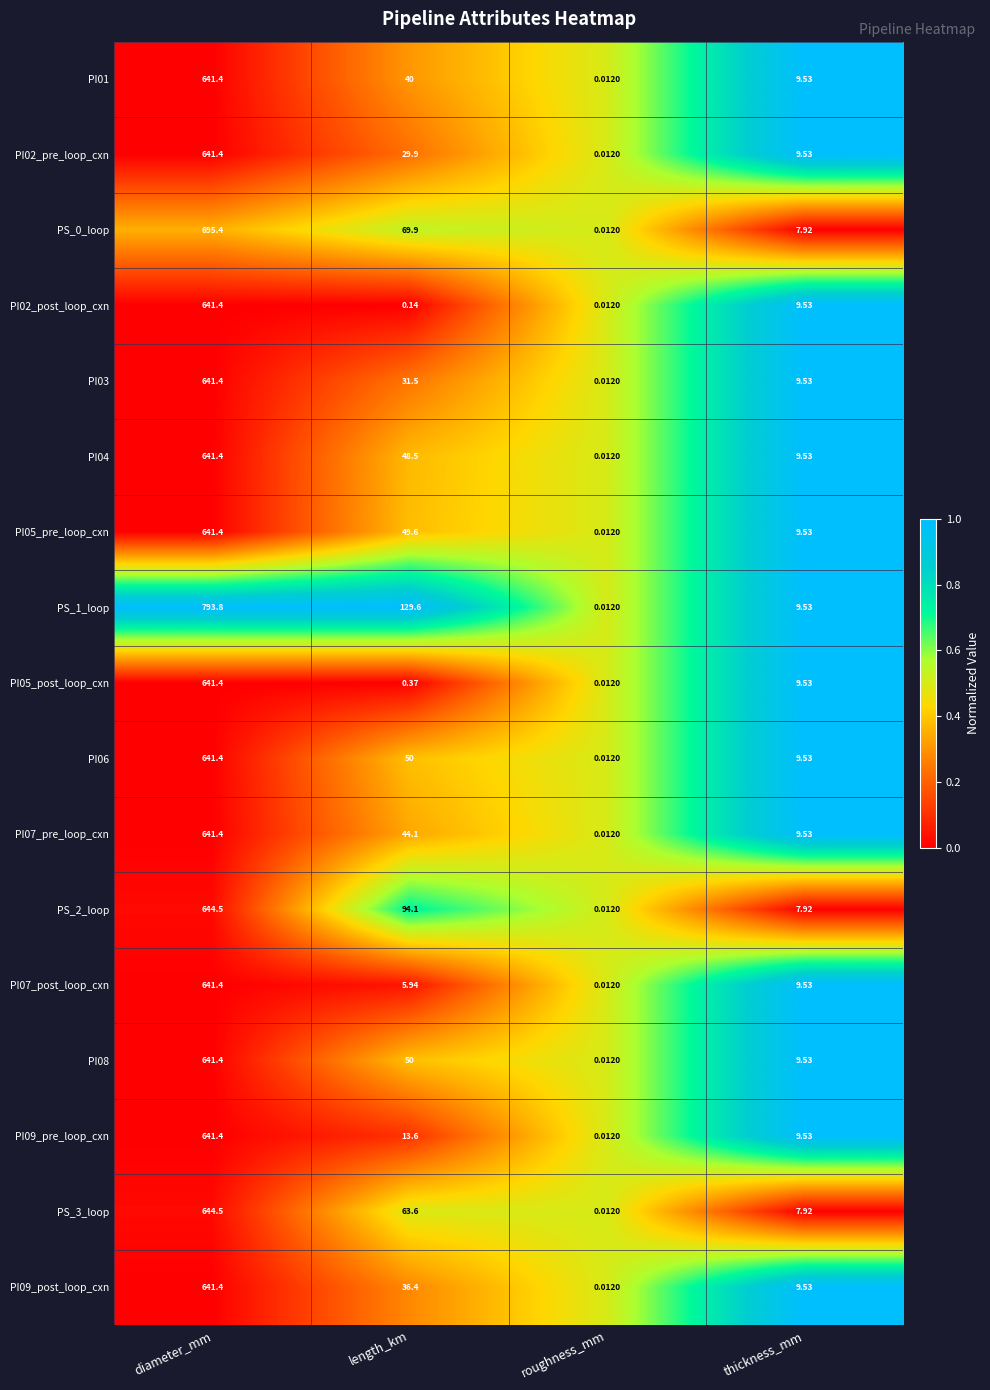

Which category has the highest value in the PI02_pre_loop_cxn series?

diameter_mm